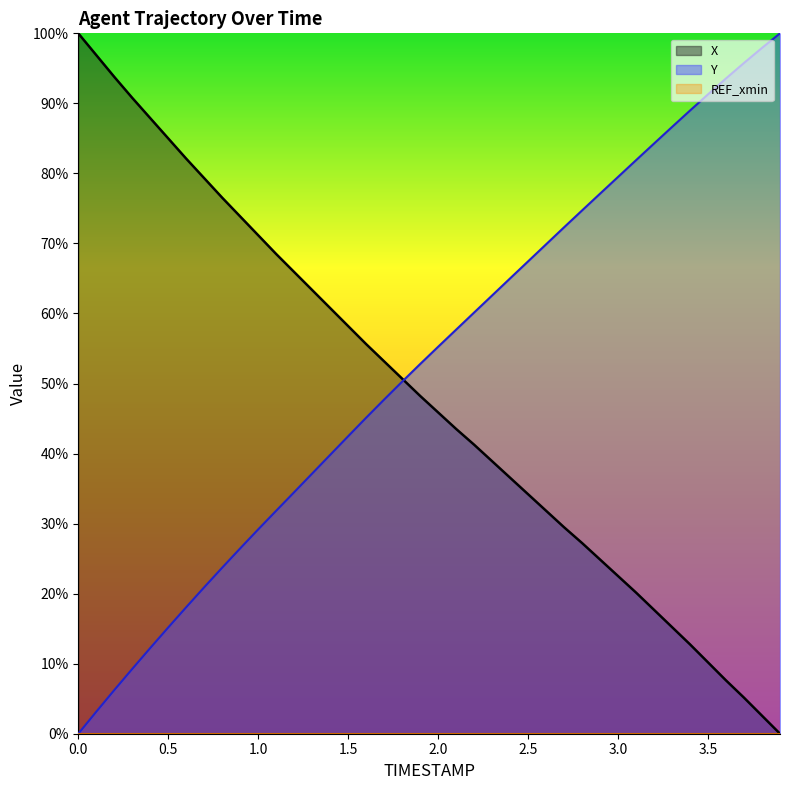

How many values in the X series exceed 48?

20